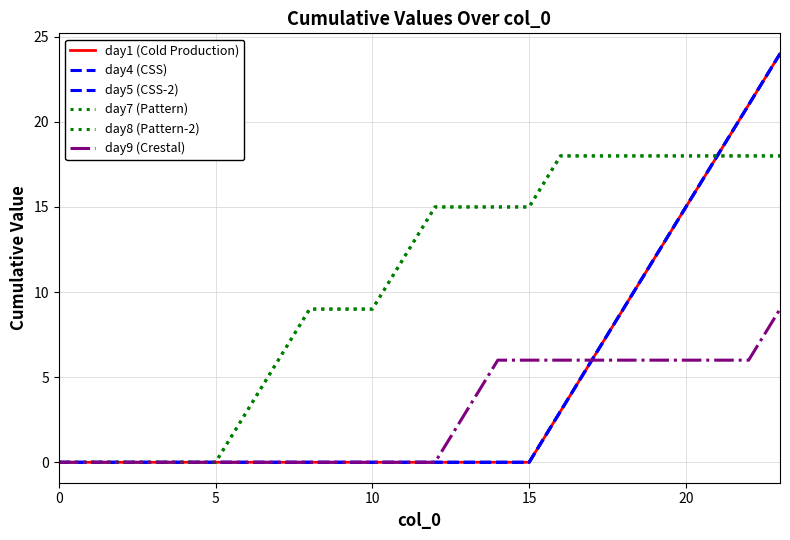

Does the chart have visible grid lines?

Yes